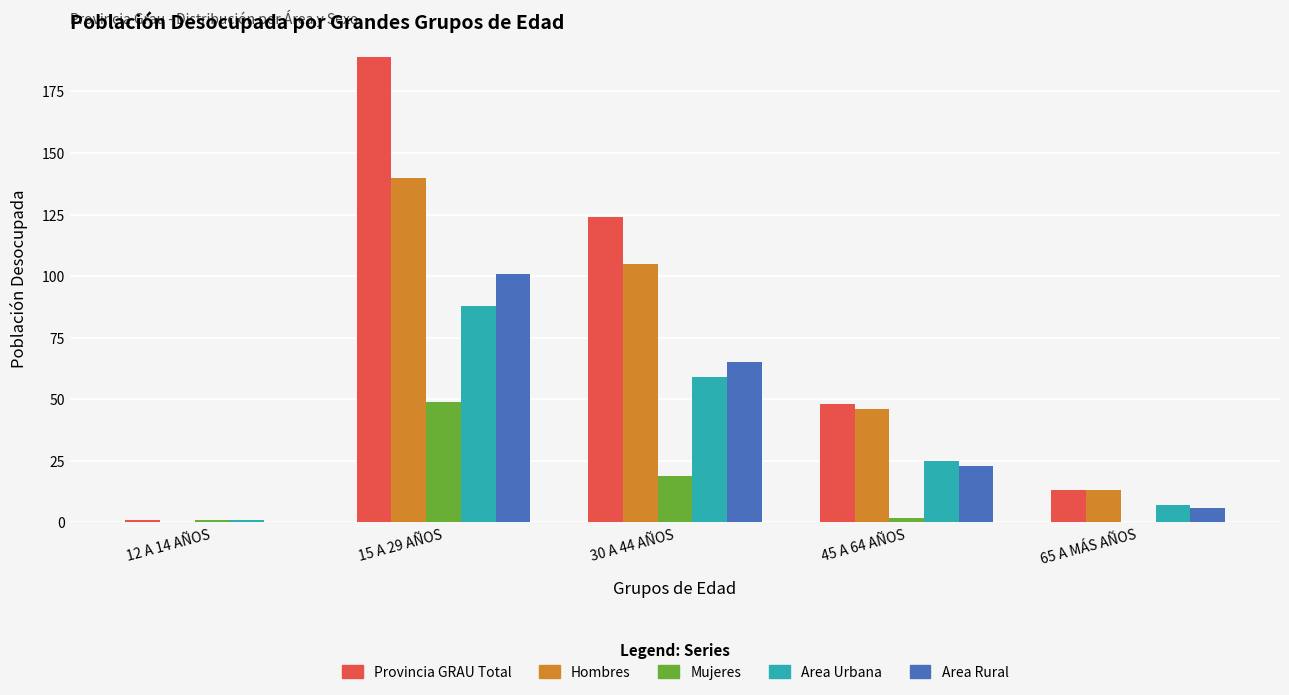

At which label does Hombres first exceed 46?

15 A 29 AÑOS